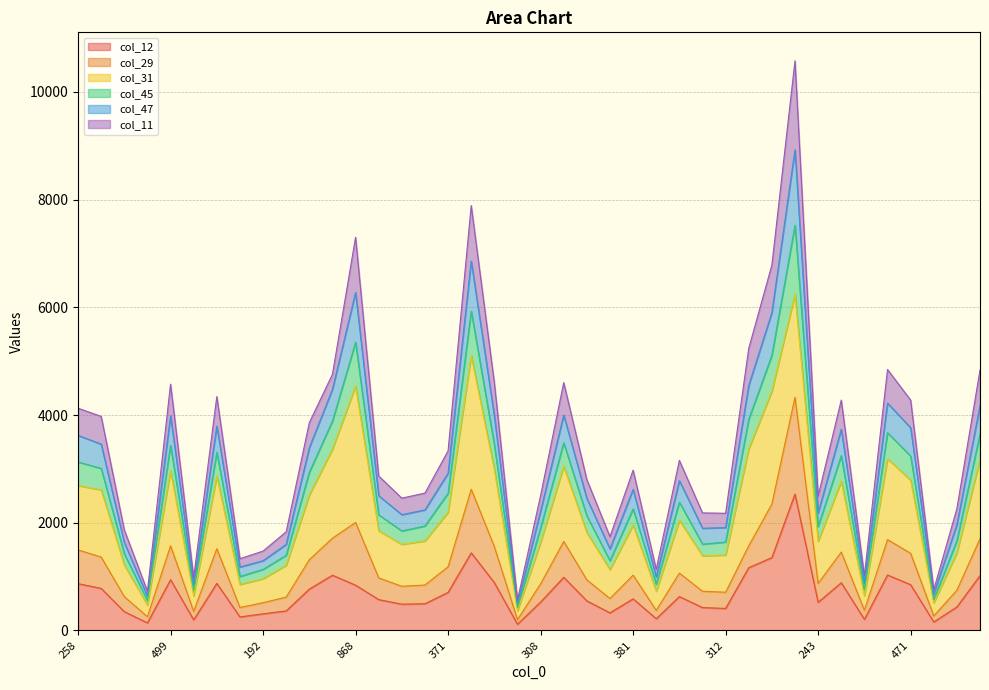

What is the label of the 2nd point from the right?

247